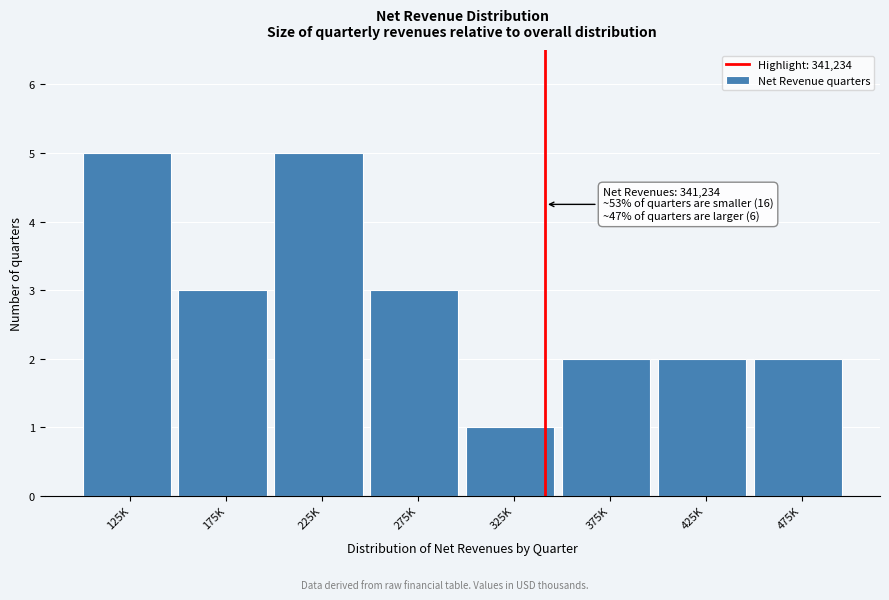

Reading left to right, transcribe all the data shown in this chart.

125K=5	175K=3	225K=5	275K=3	325K=1	375K=2	425K=2	475K=2